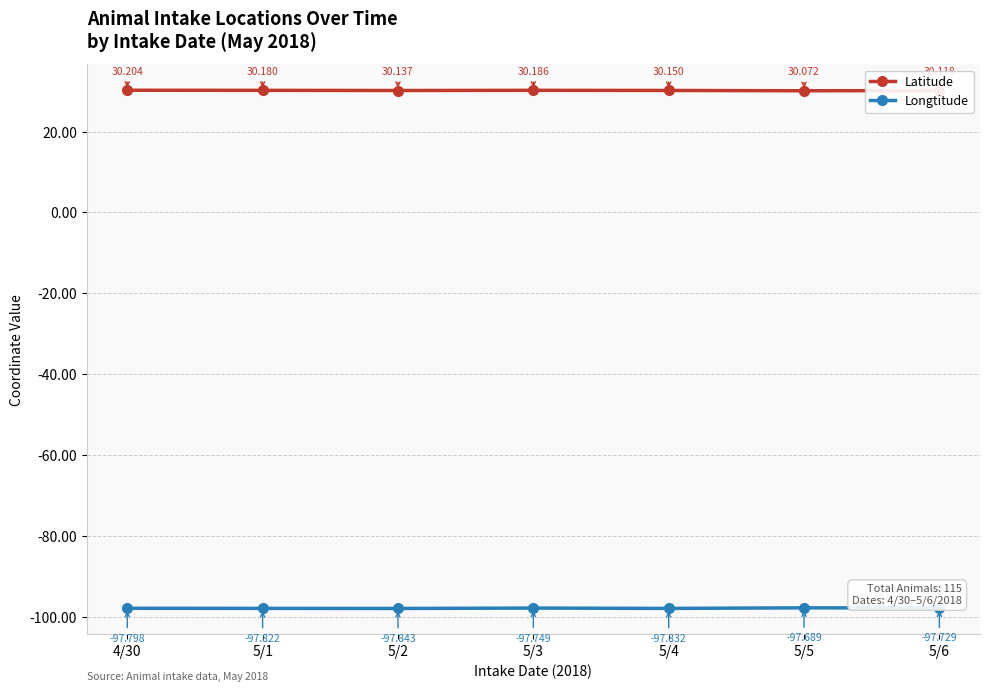

How many series are shown in this chart?

2